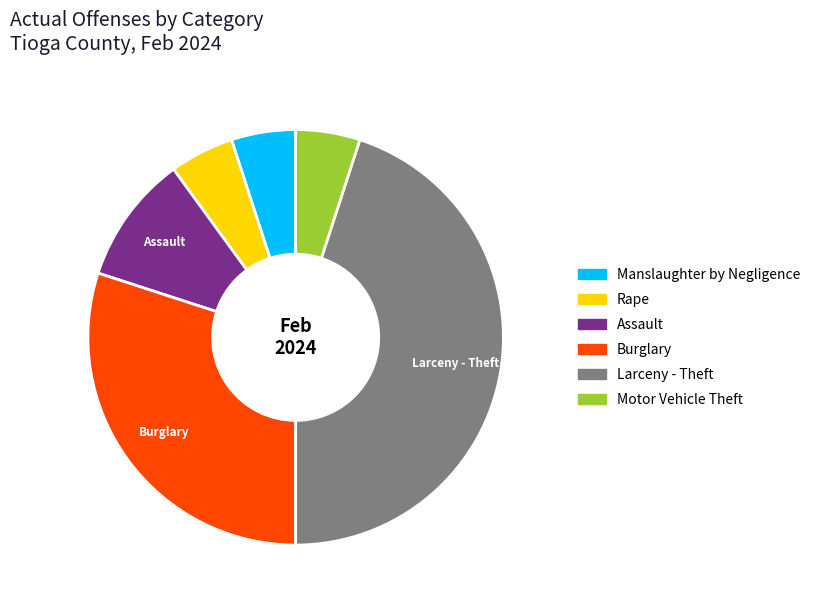

True or false: Motor Vehicle Theft accounts for 19% of the total.

False